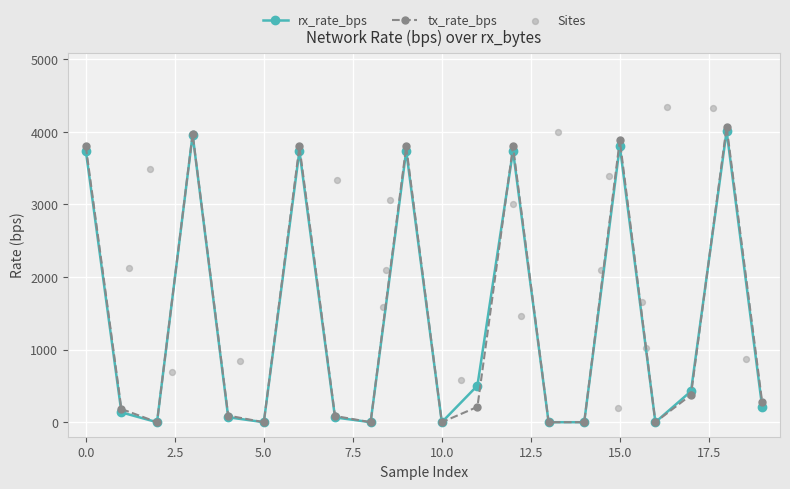

Which series contains the highest Y value?

Sites